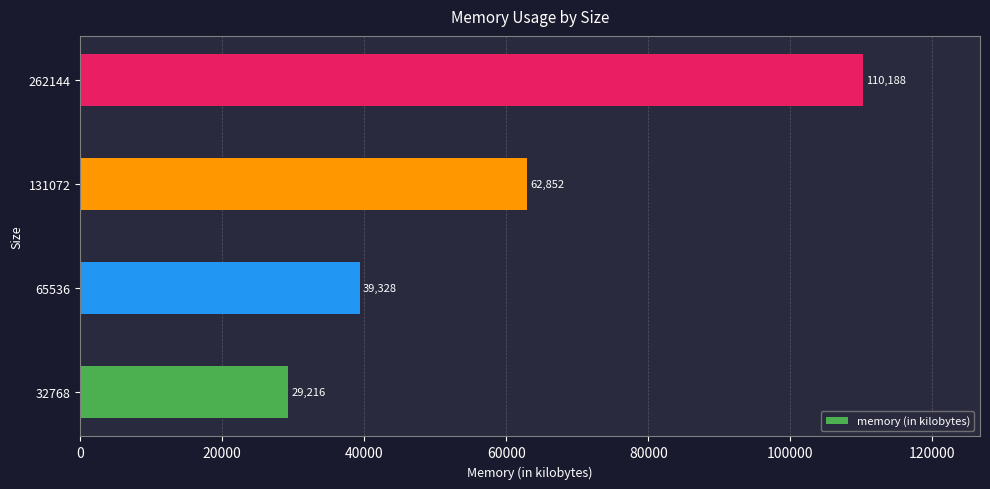

What is the ratio of the value at 65536 to the value at 131072?

0.6